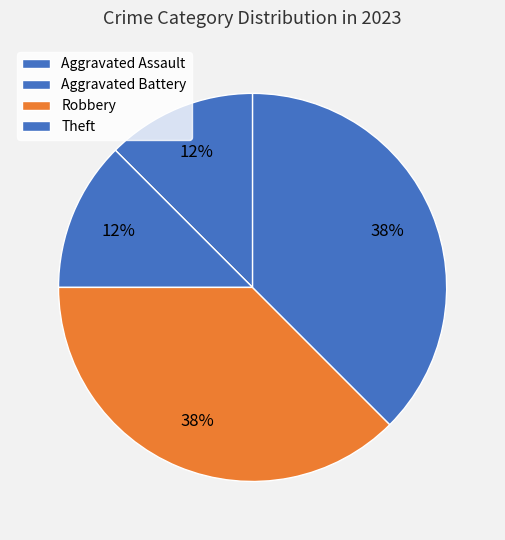

Between Aggravated Assault and Robbery, which is larger?

Robbery